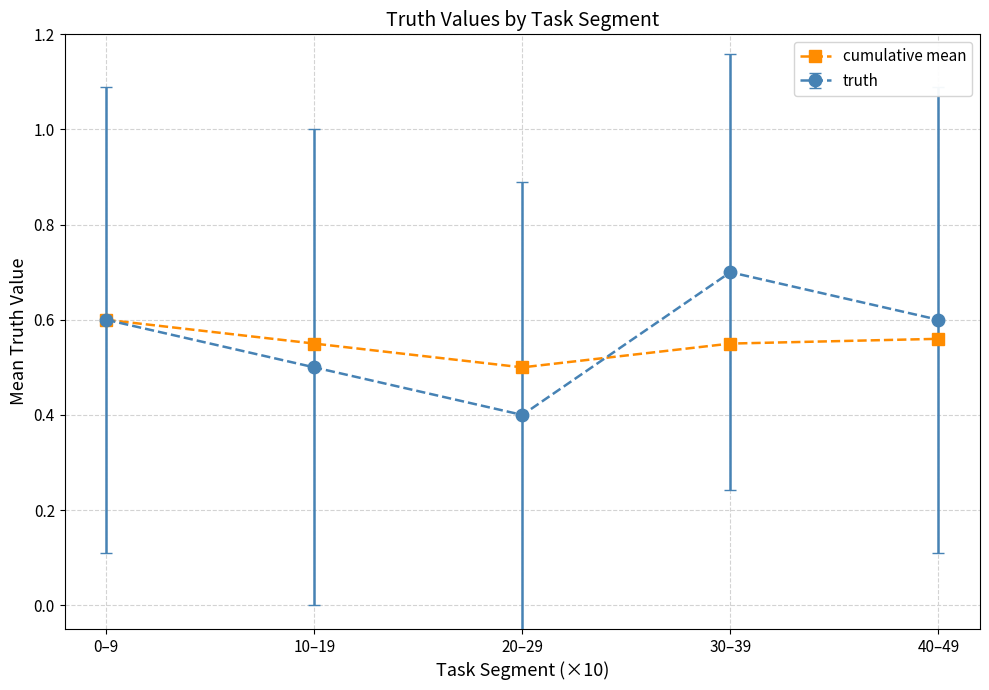

In cumulative mean, how many points are lower than both neighbors (excluding endpoints)?

1